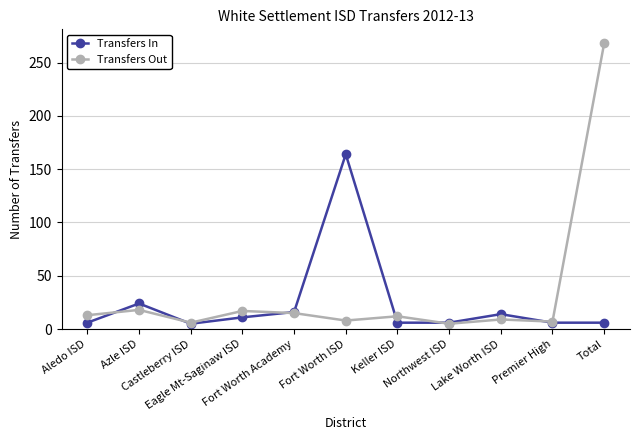

What is the difference between the second highest and second lowest values in the Transfers Out series?

12